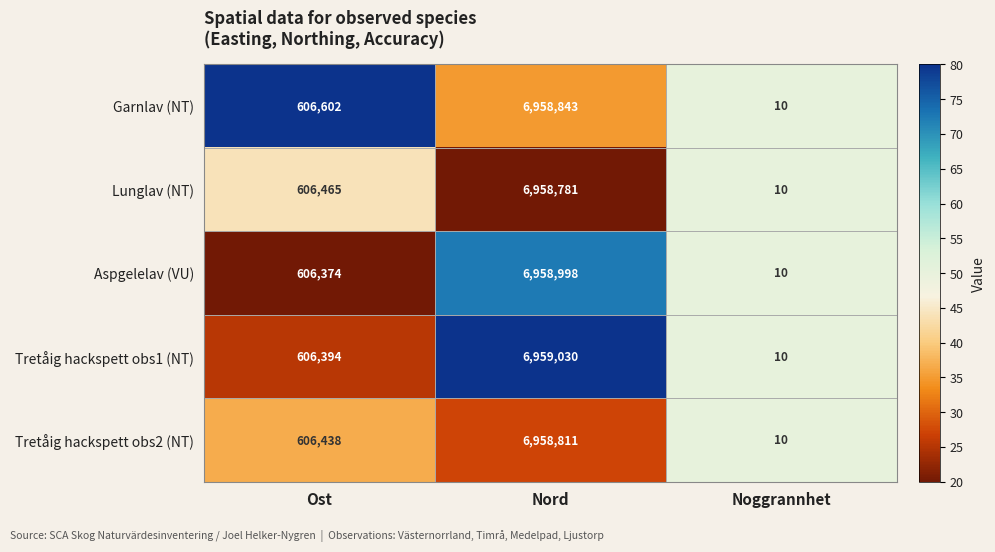

Which series has the largest total across all categories?

Garnlav (NT)